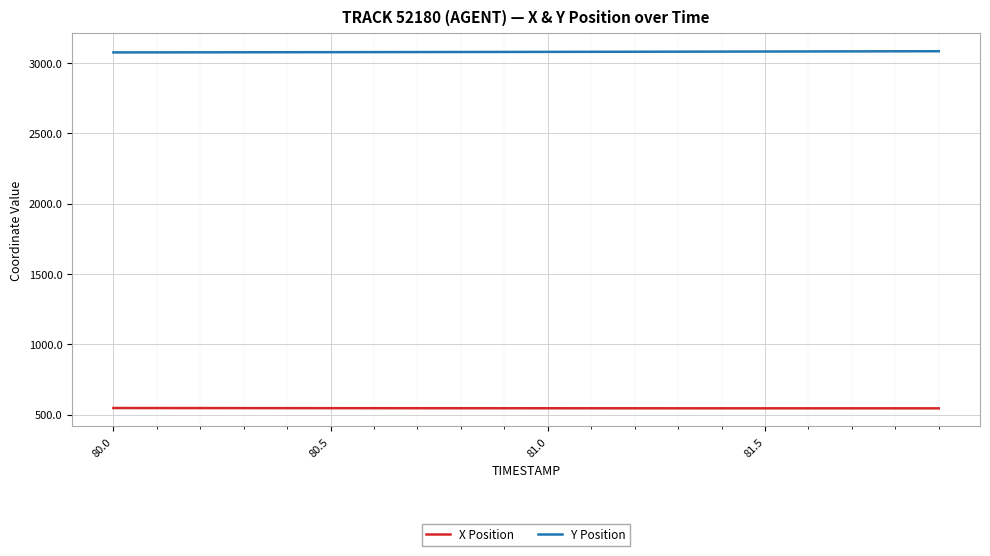

True or false: Y Position and X Position cross at least once.

False